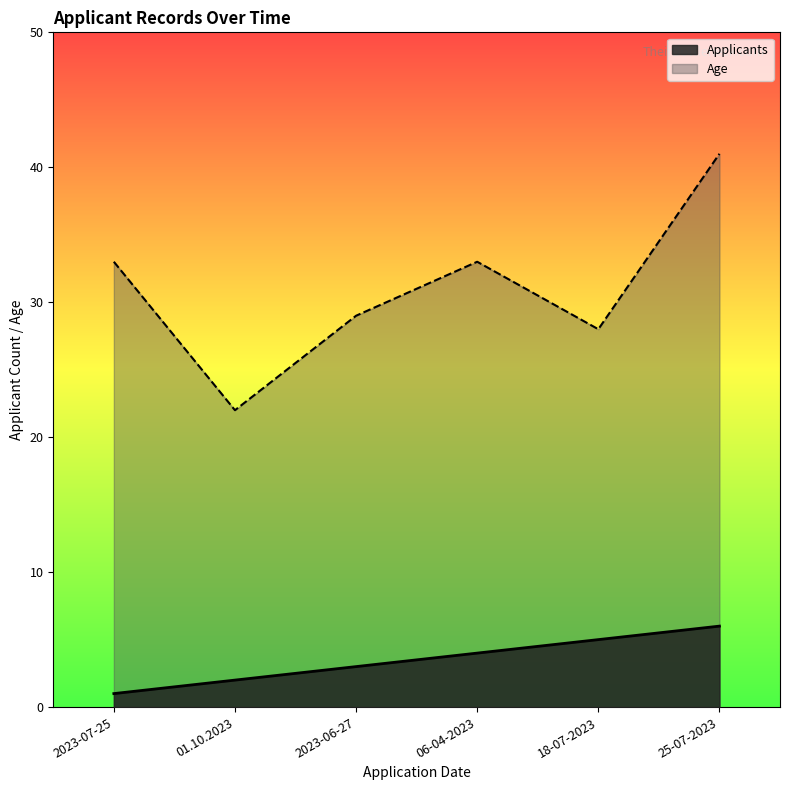

Count the values in the range 2 to 5.

4